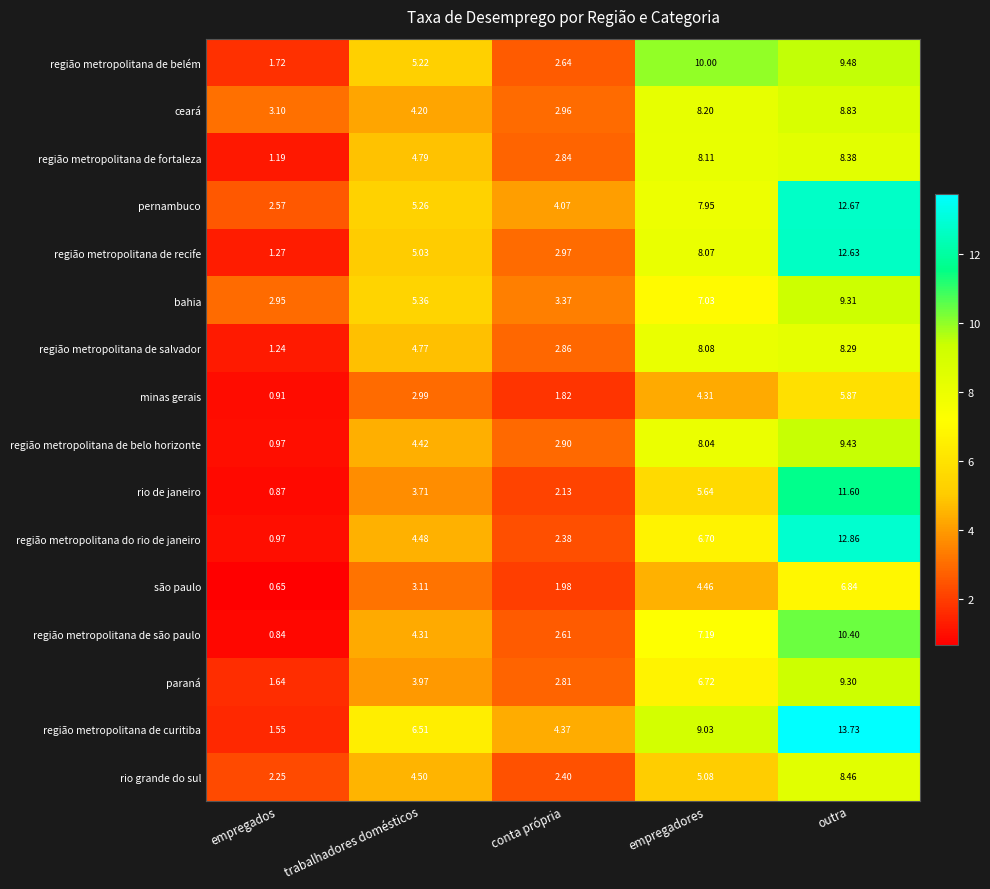

Which series has the largest range (max minus min)?

região metropolitana de curitiba